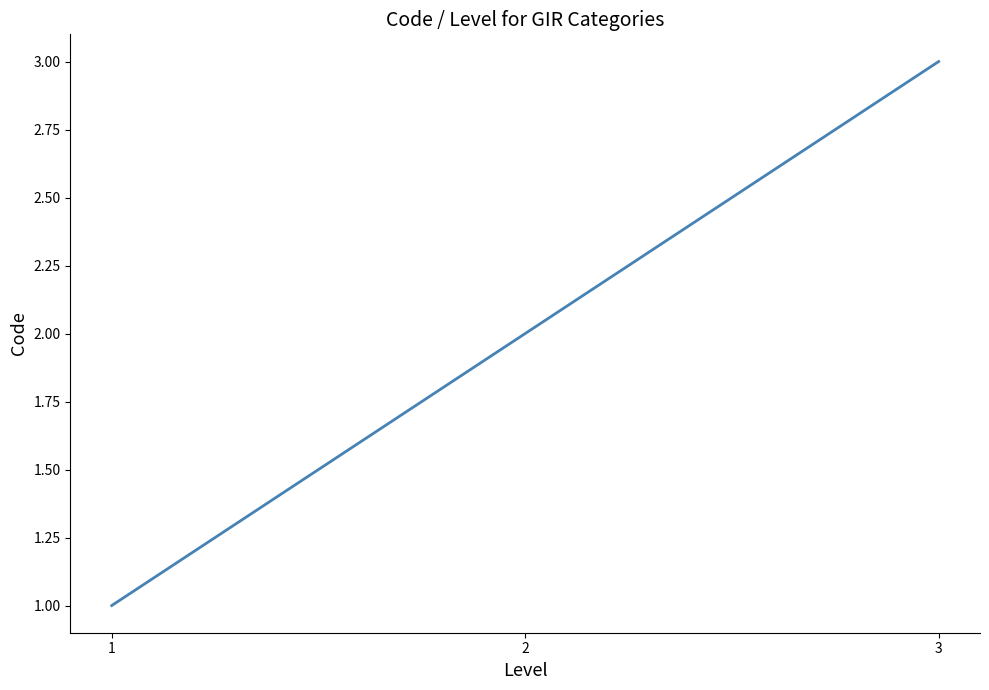

List the labels in order of value, smallest first.

1, 2, 3